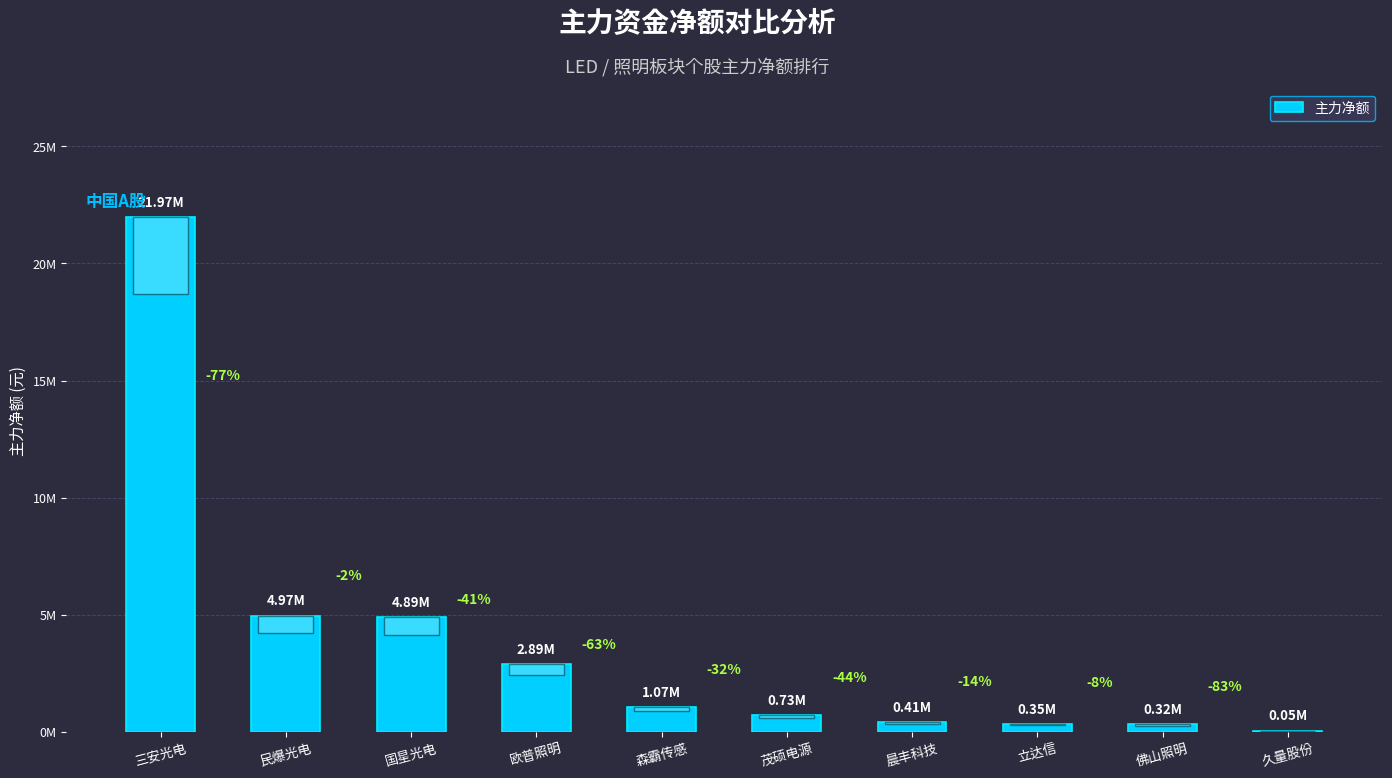

Are the bars horizontal?

No